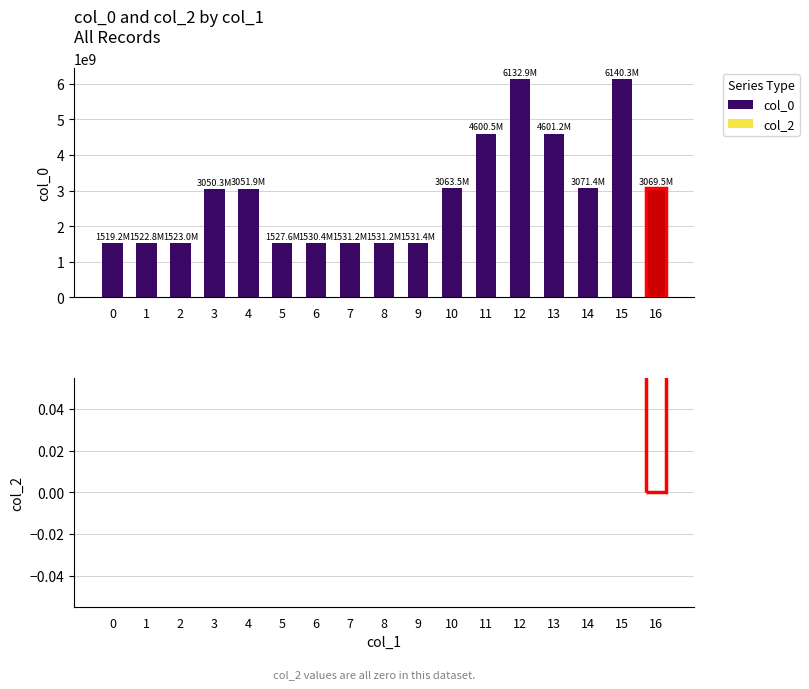

Approximately how many times larger is the value at 1 compared to 5?

1.0